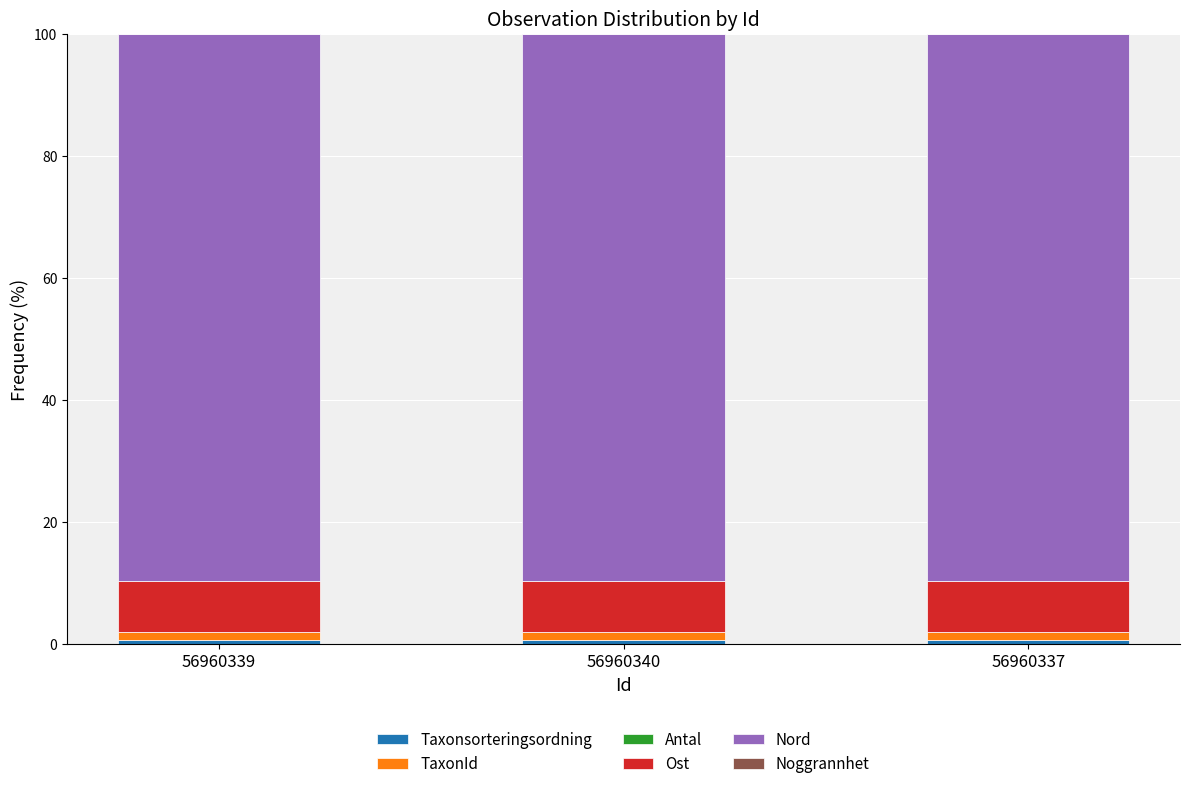

What is the minimum value for Taxonsorteringsordning?

0.7